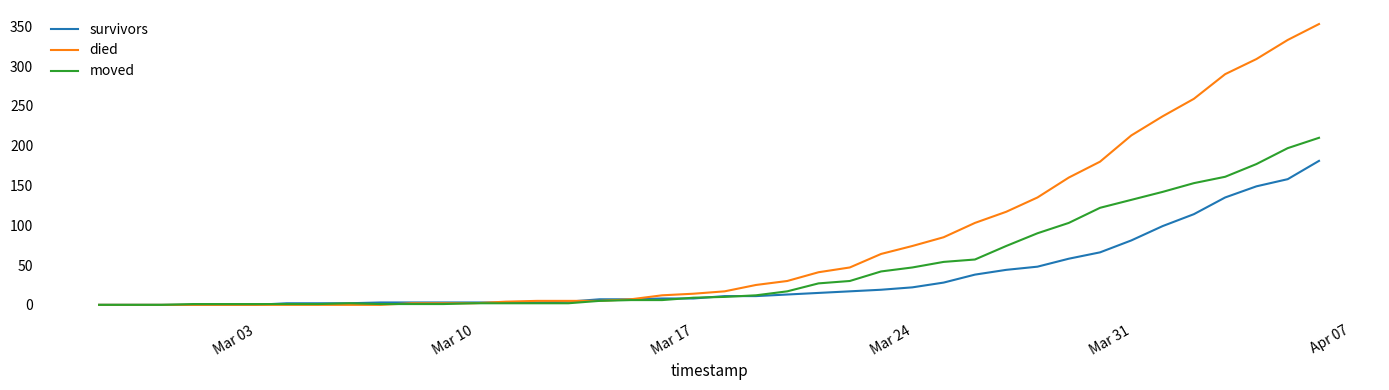

Which series has the largest total across all categories?

died